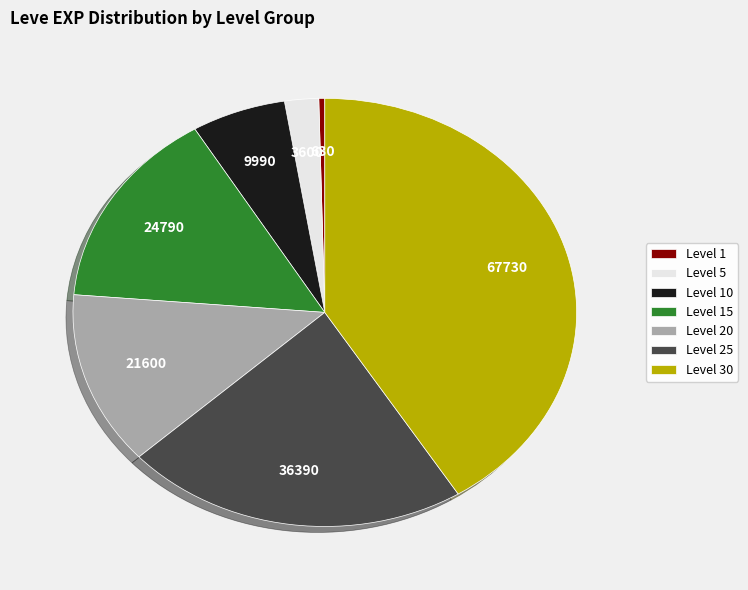

Is it true that Level 25 is 31% of the pie?

False